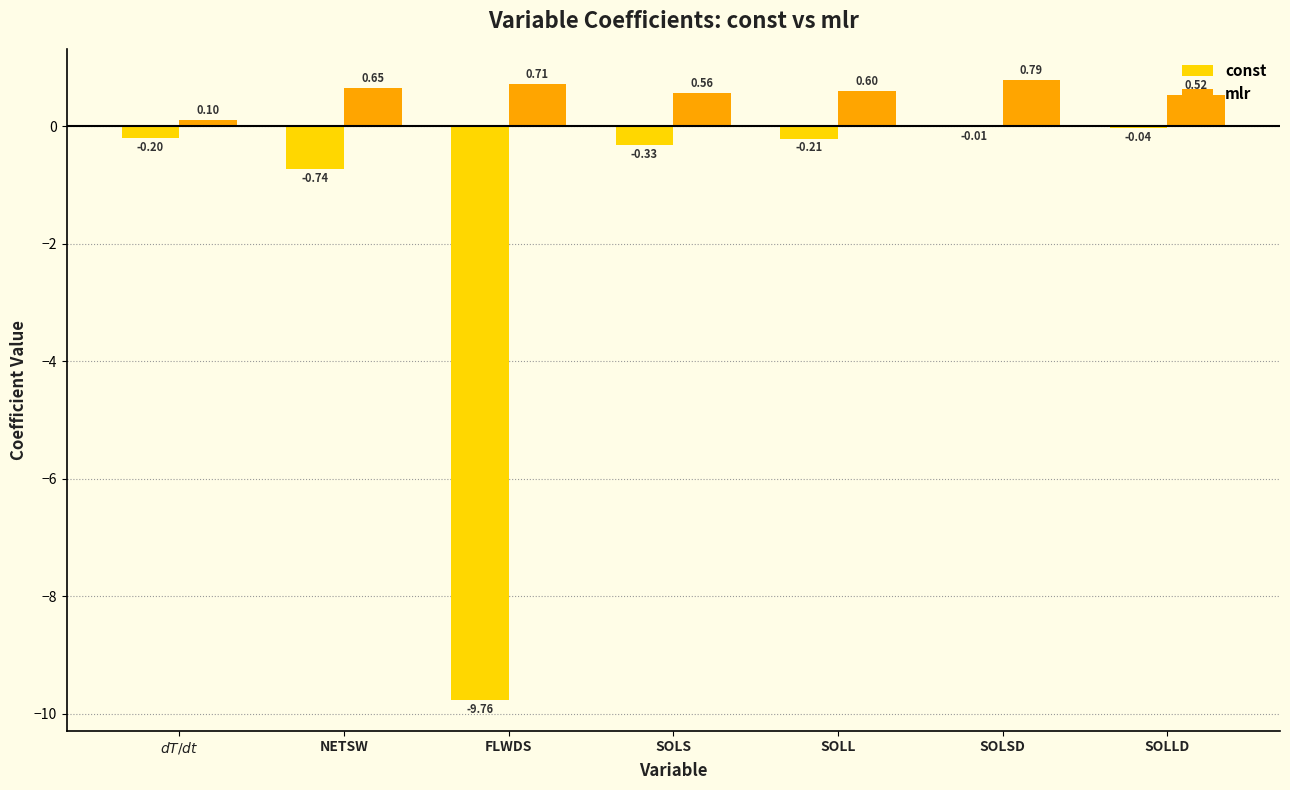

What is the total value across all series at SOLL?

0.4